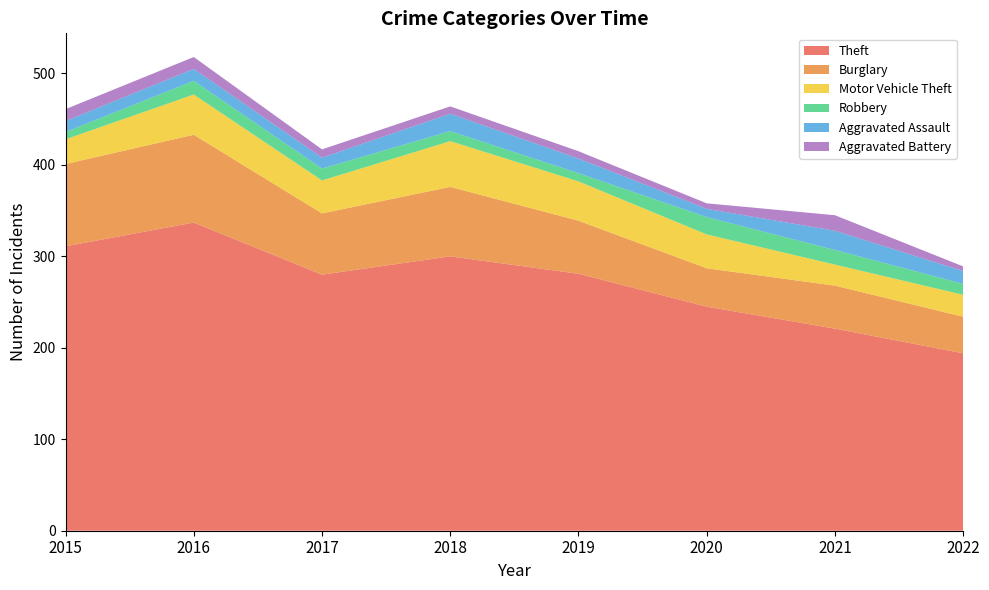

Reading left to right, extract all data points from this chart.

Theft: 311	337	280	300	281	245	221	194
Burglary: 90	96	67	76	58	42	47	40
Motor Vehicle Theft: 27	44	36	50	43	37	23	24
Robbery: 8	15	13	11	9	19	16	12
Aggravated Assault: 12	13	12	19	16	9	21	14
Aggravated Battery: 13	13	9	8	8	6	17	5